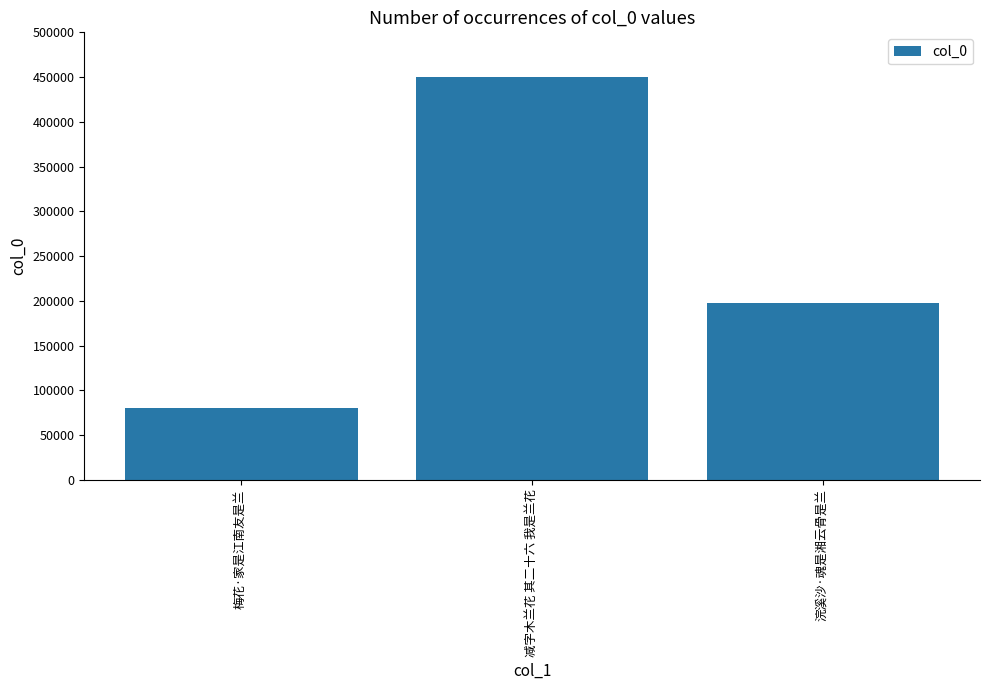

Does the chart contain stacked bars?

No